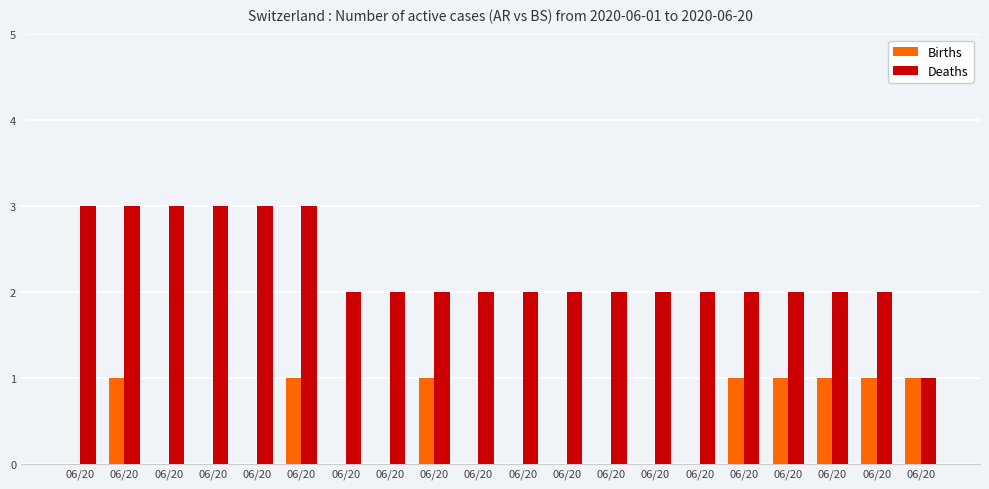

Are the bars horizontal?

No